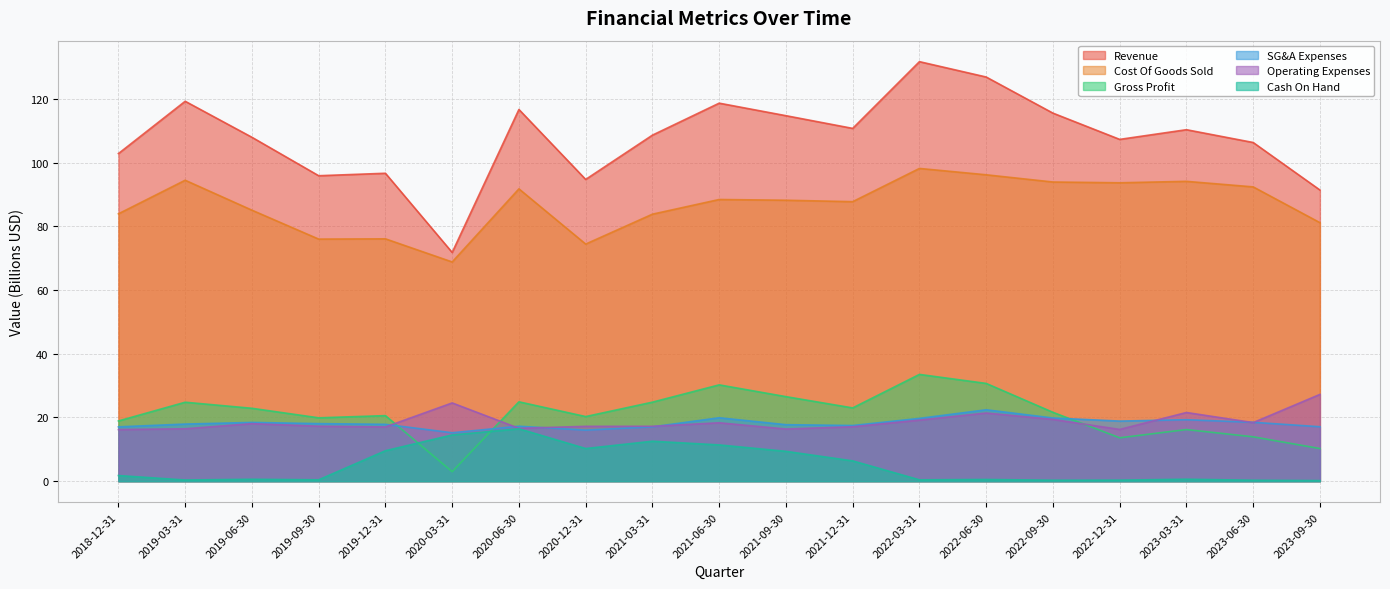

The Cash On Hand series shows 0.4 at 2022-03-31. True or false?

True